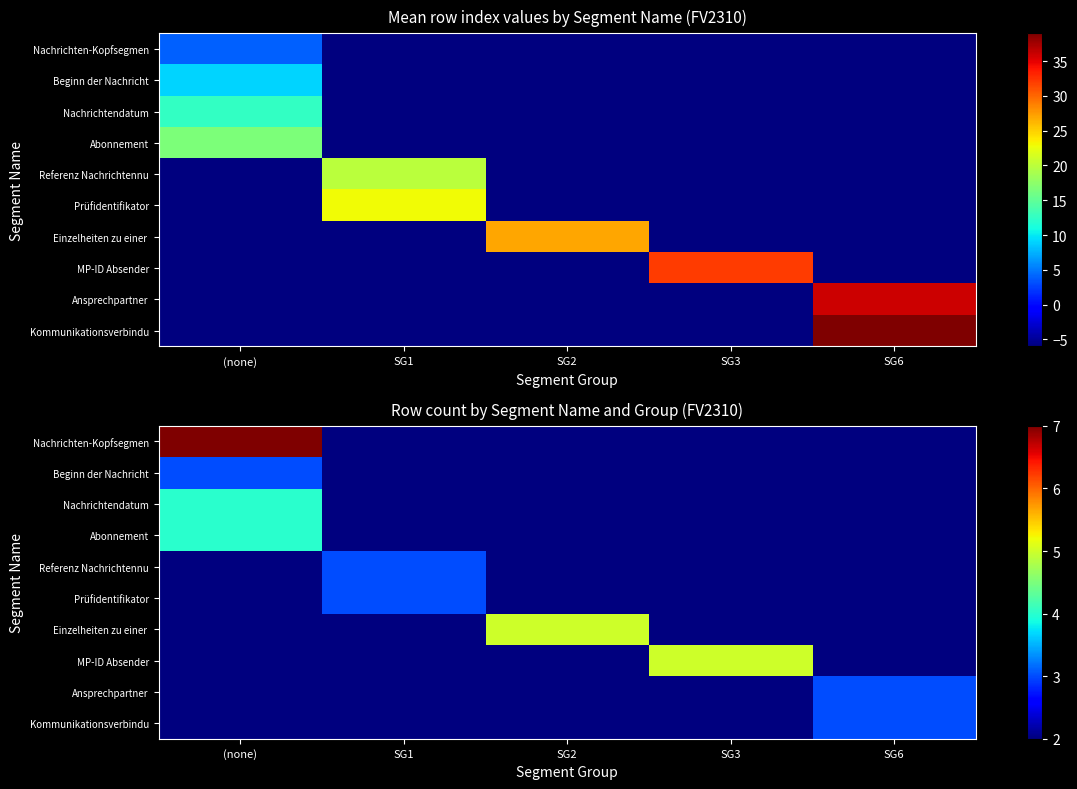

How many series are shown in this chart?

10